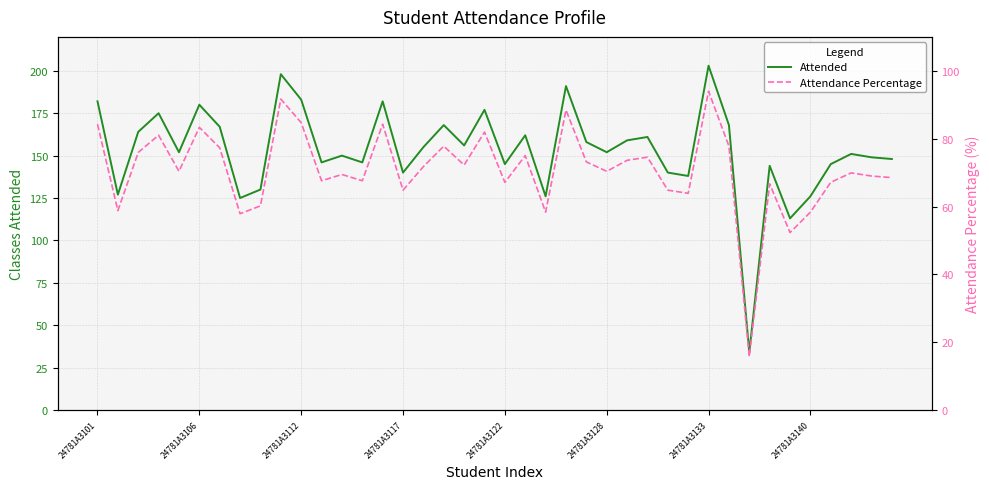

True or false: Attended and Attendance Percentage cross at least once.

False